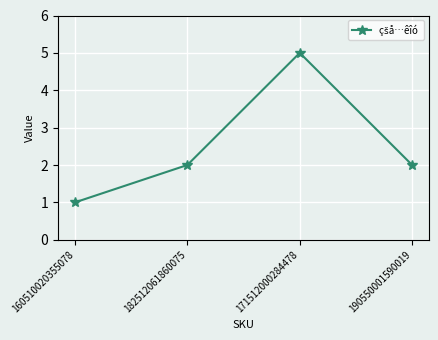

At which category does the chart reach its peak across all series?

171512000284478